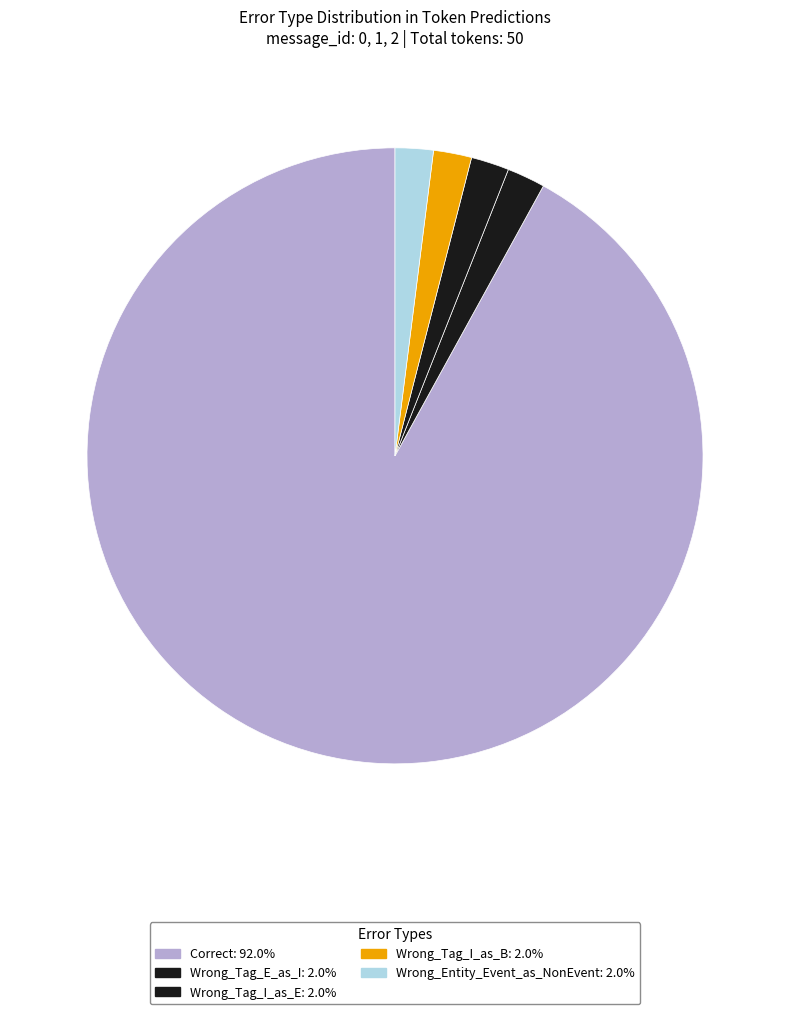

How many slices are in this pie chart?

5